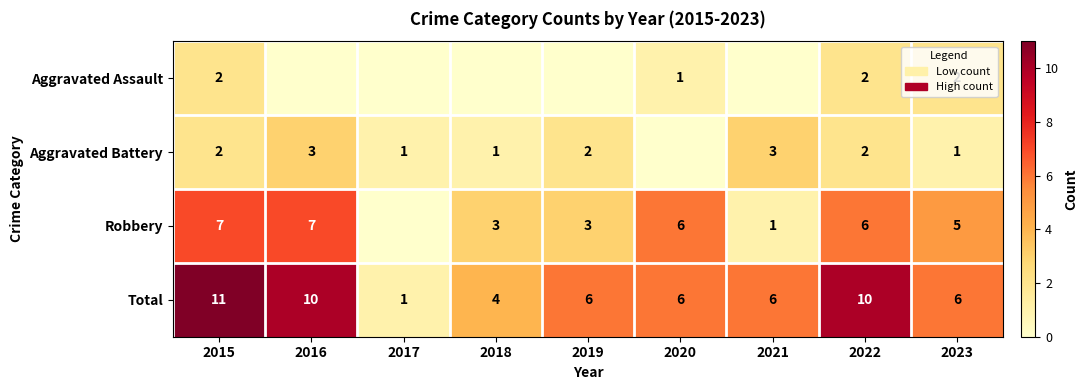

How many Total values are between 6 and 10?

6